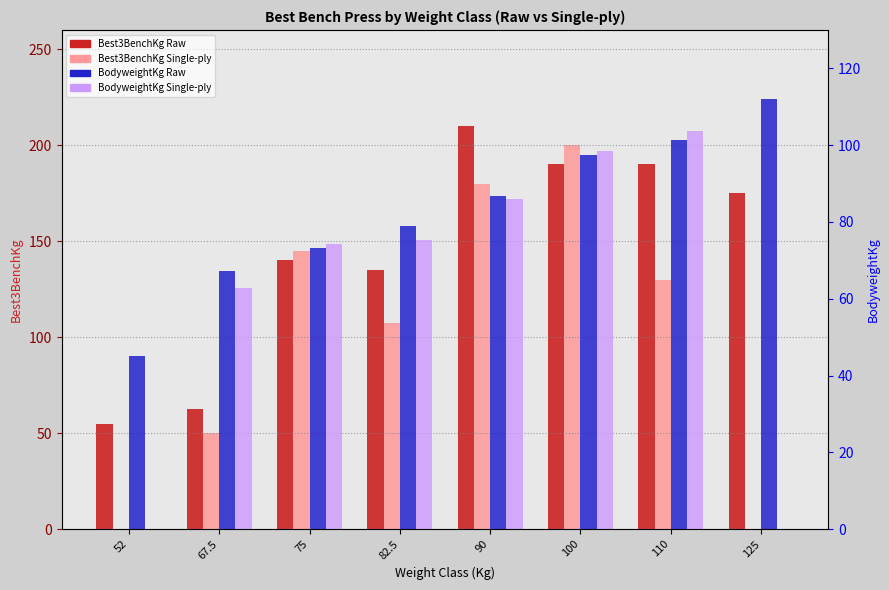

How many distinct data groups are displayed?

4